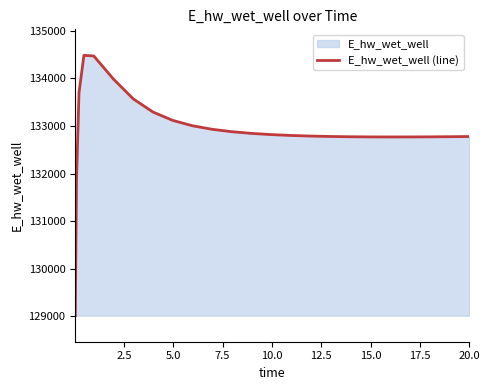

What is the difference between the maximum and minimum values?

5465.4